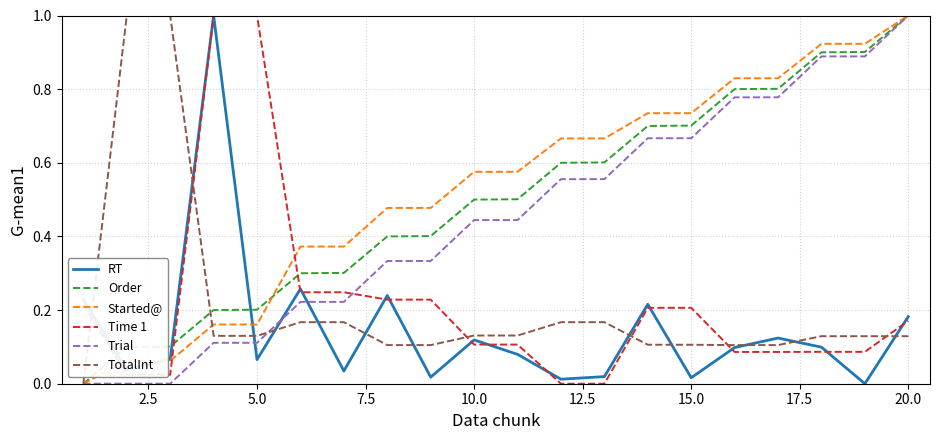

What is the highest value of the TotalInt series?

1.0